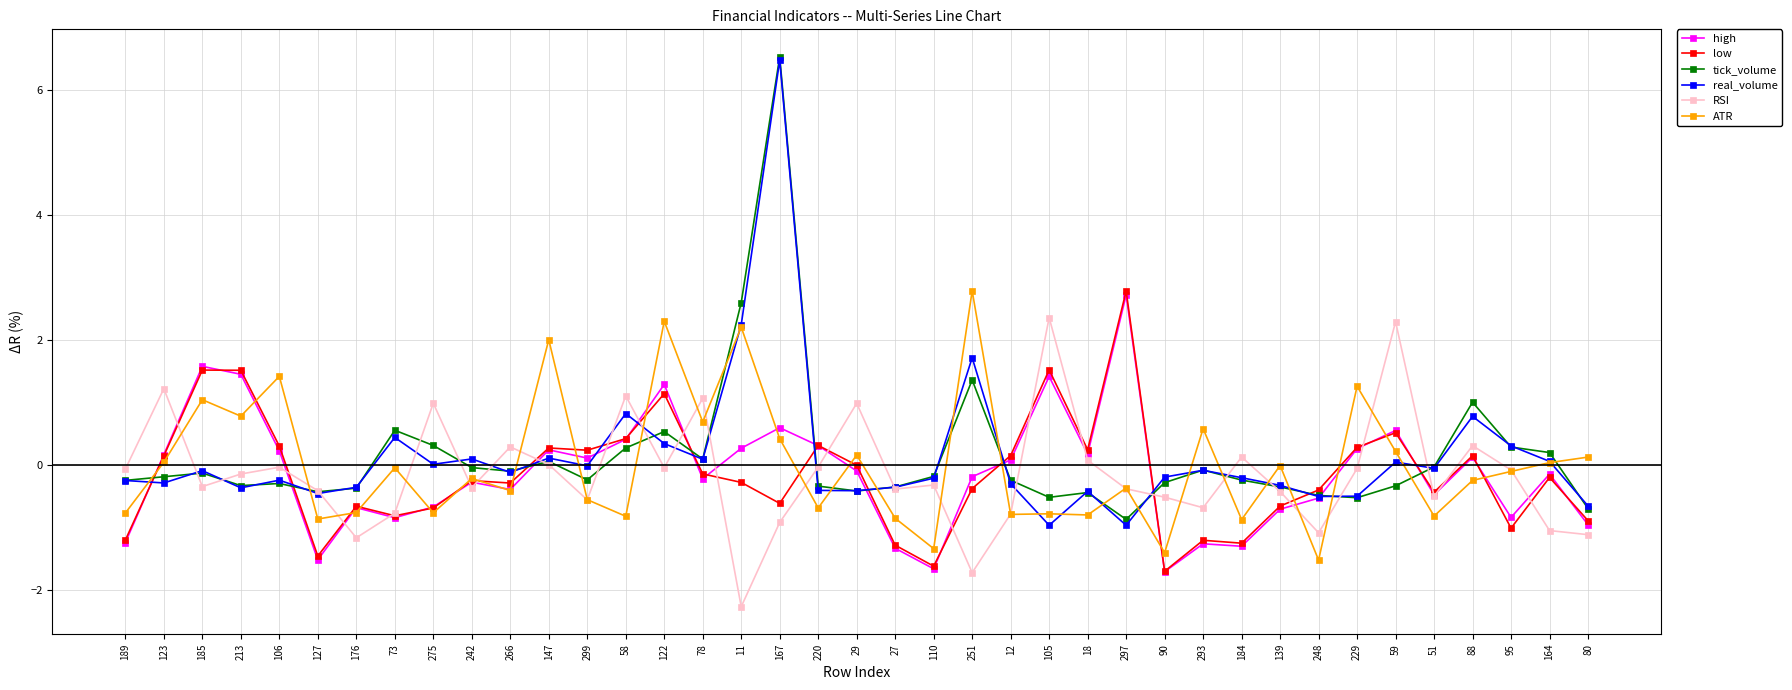

How many distinct data groups are displayed?

6